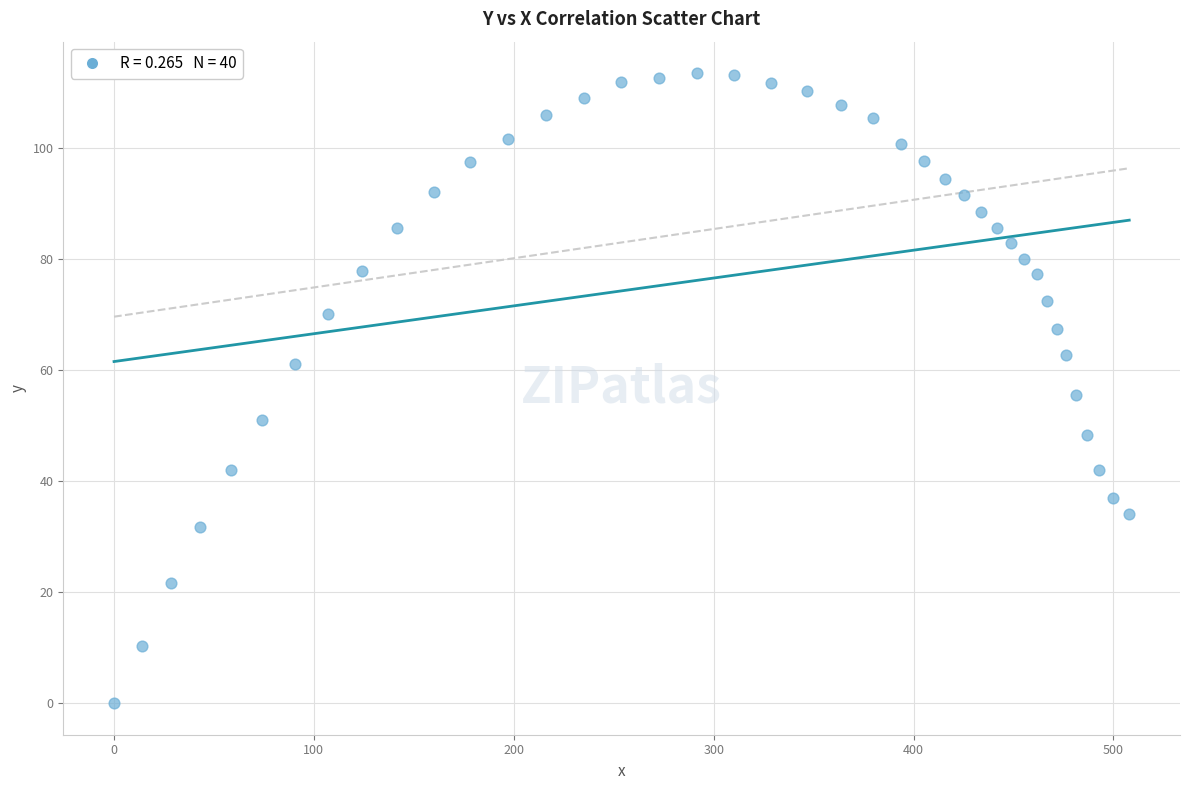

What is the range of X values (max minus min)?

507.9